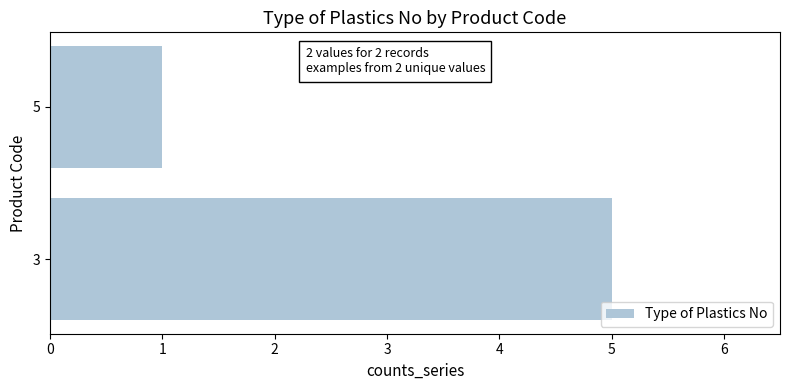

Reading bottom to top, list all the values displayed in this chart.

5	1